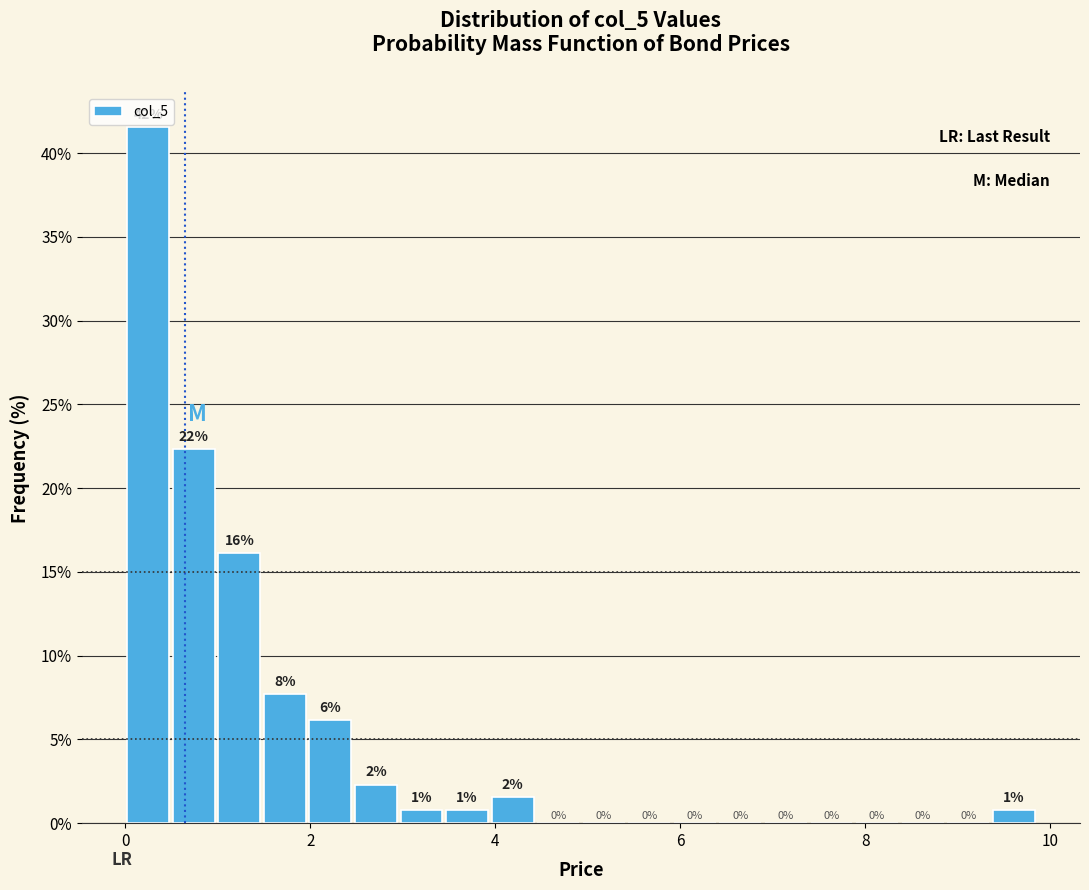

Around what value on the x-axis is the tallest bar? Give the approximate position of its centre, as read against the axis.

0.2